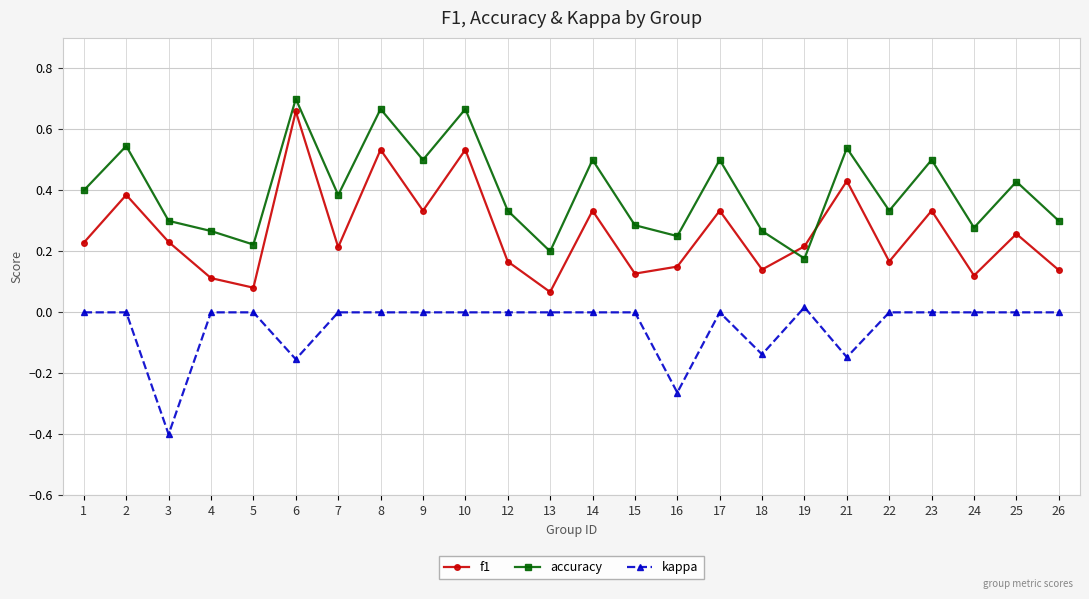

At how many categories does at least one series exceed 0?

24